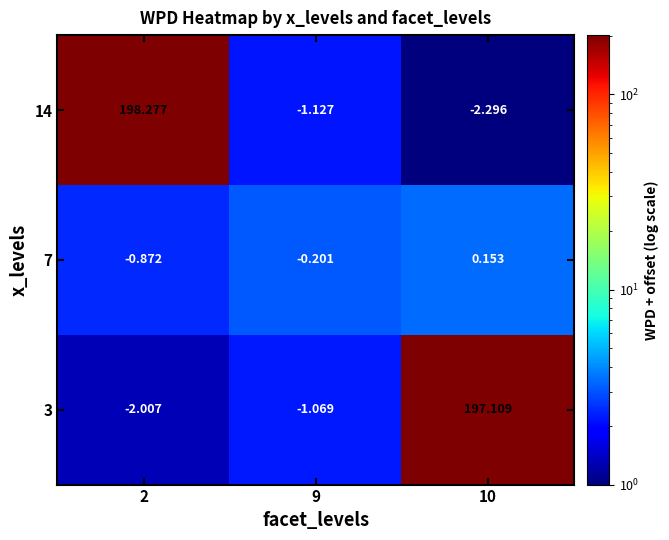

What is the spread (max minus min) of values at 9?

0.9